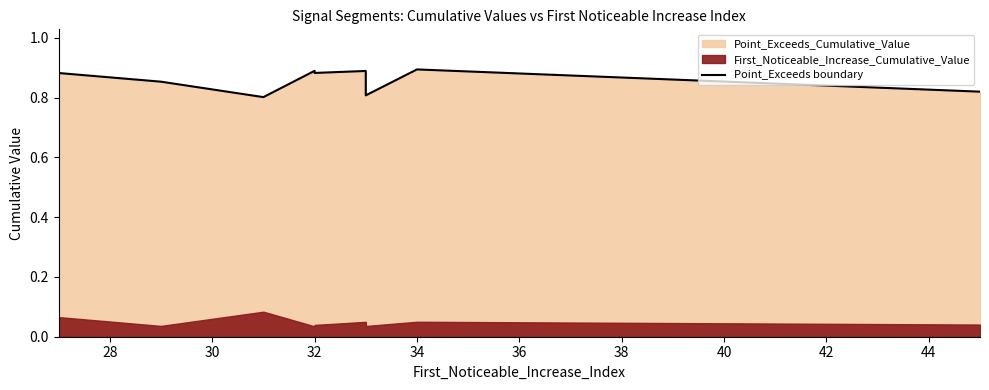

What is the difference between the maximum and minimum values?

0.1